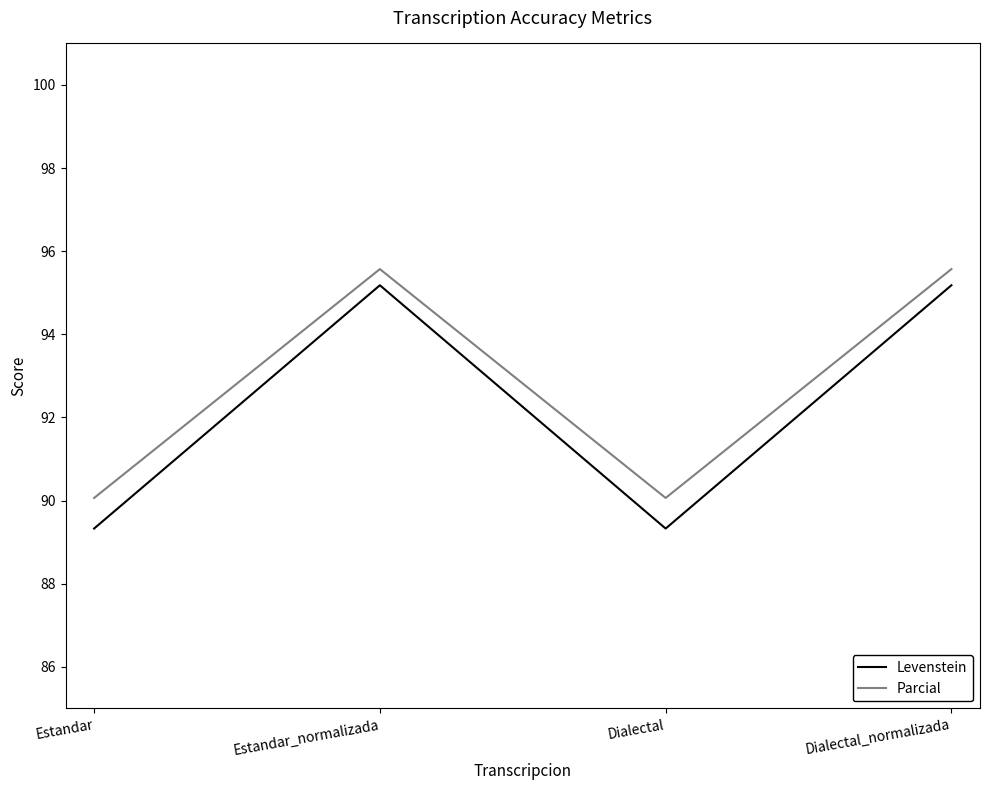

Rank the series at Estandar_normalizada from highest to lowest value.

Parcial, Levenstein